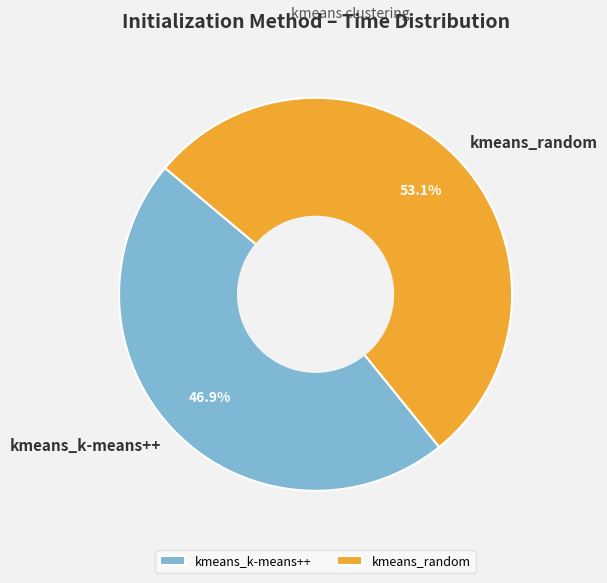

Which category has the biggest portion of the pie?

kmeans_random